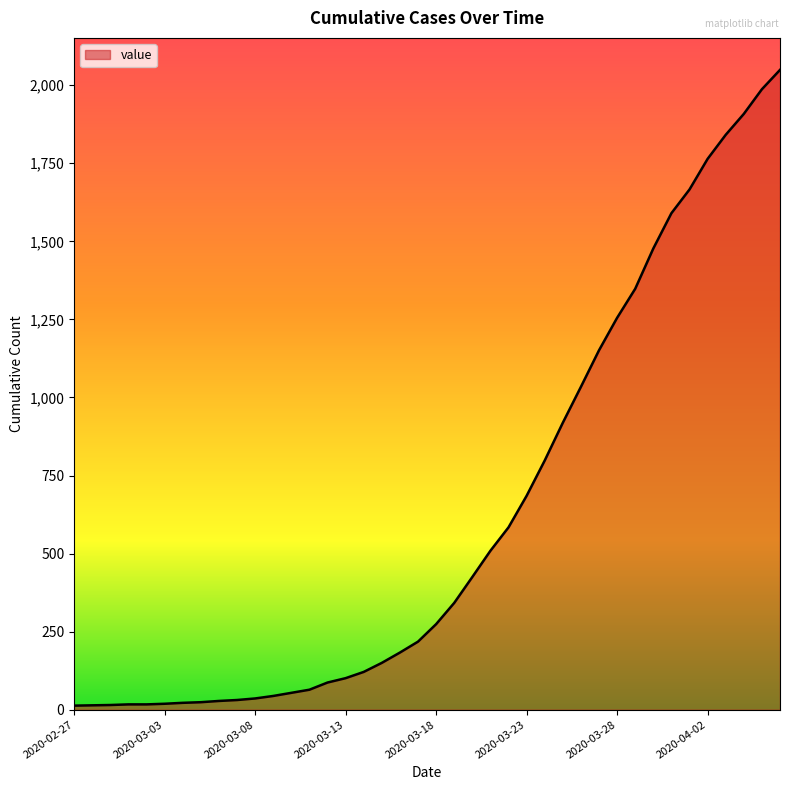

What is the difference between the maximum and minimum values?

2036